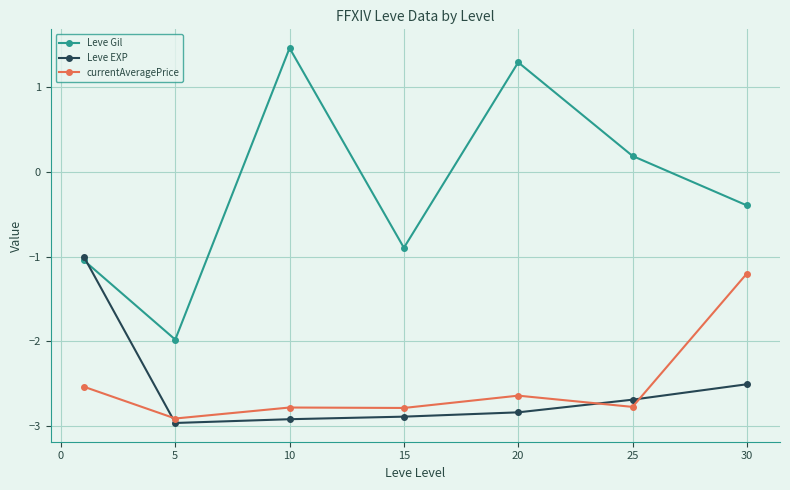

What is the greatest value displayed?

1.5